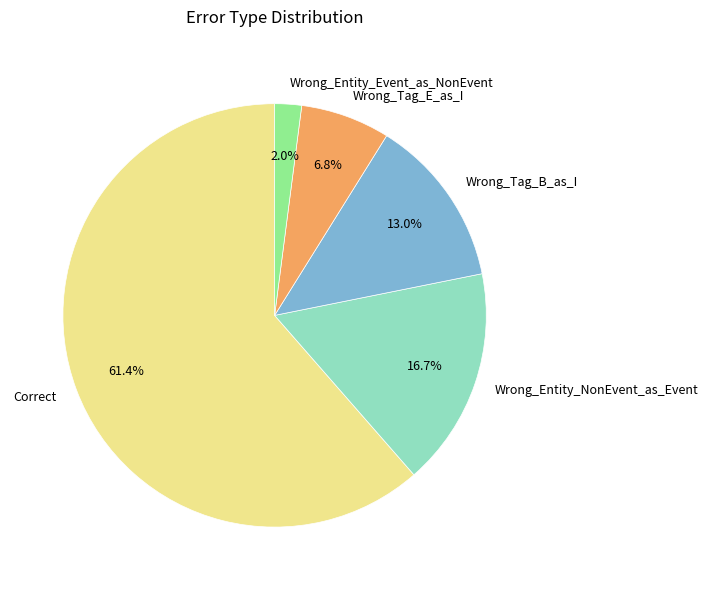

How many segments does this pie chart have?

5